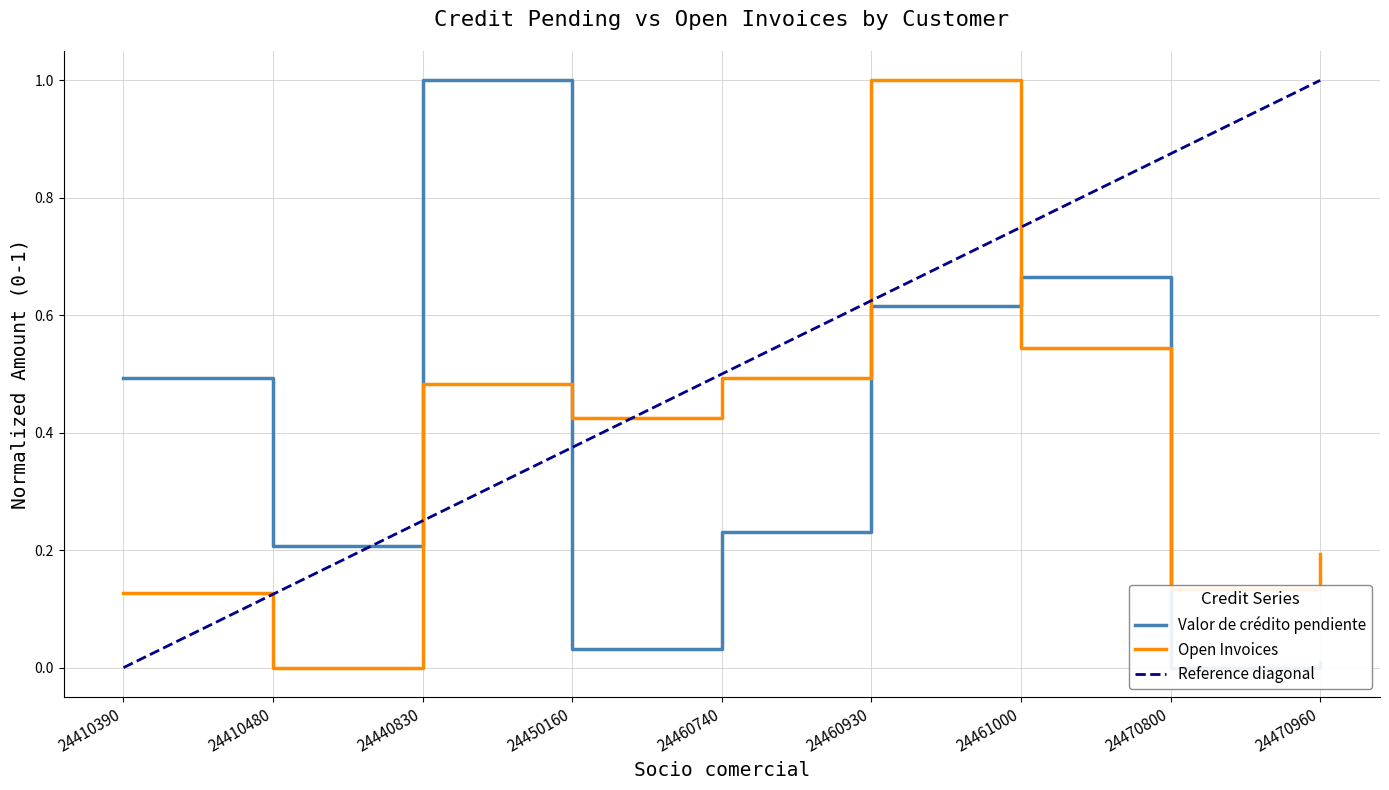

Rank the series at 24440830 from lowest to highest value.

Open Invoices, Valor de crédito pendiente